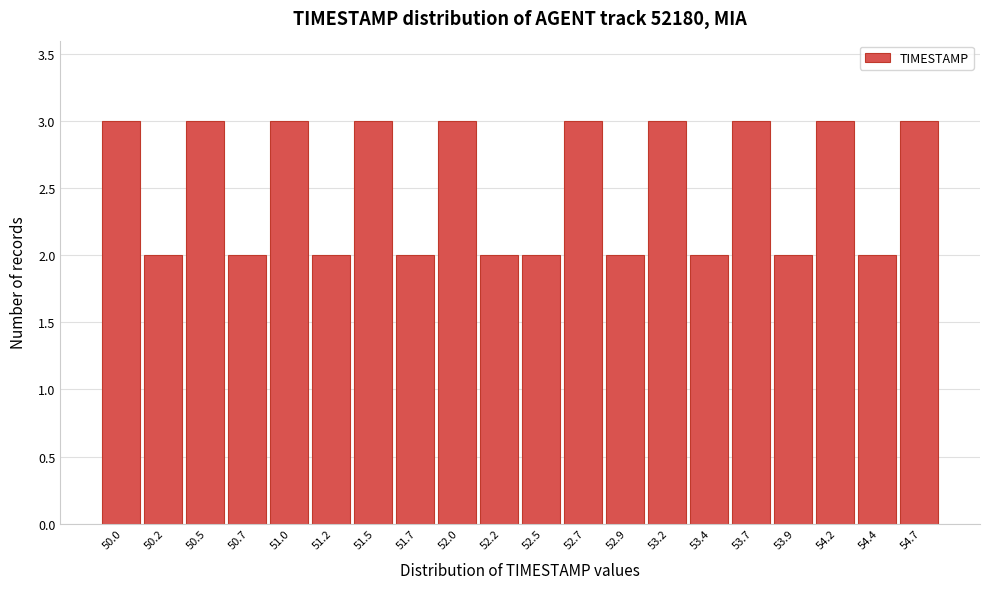

Reading left to right, what are all the values shown in this chart?

3	2	3	2	3	2	3	2	3	2	2	3	2	3	2	3	2	3	2	3